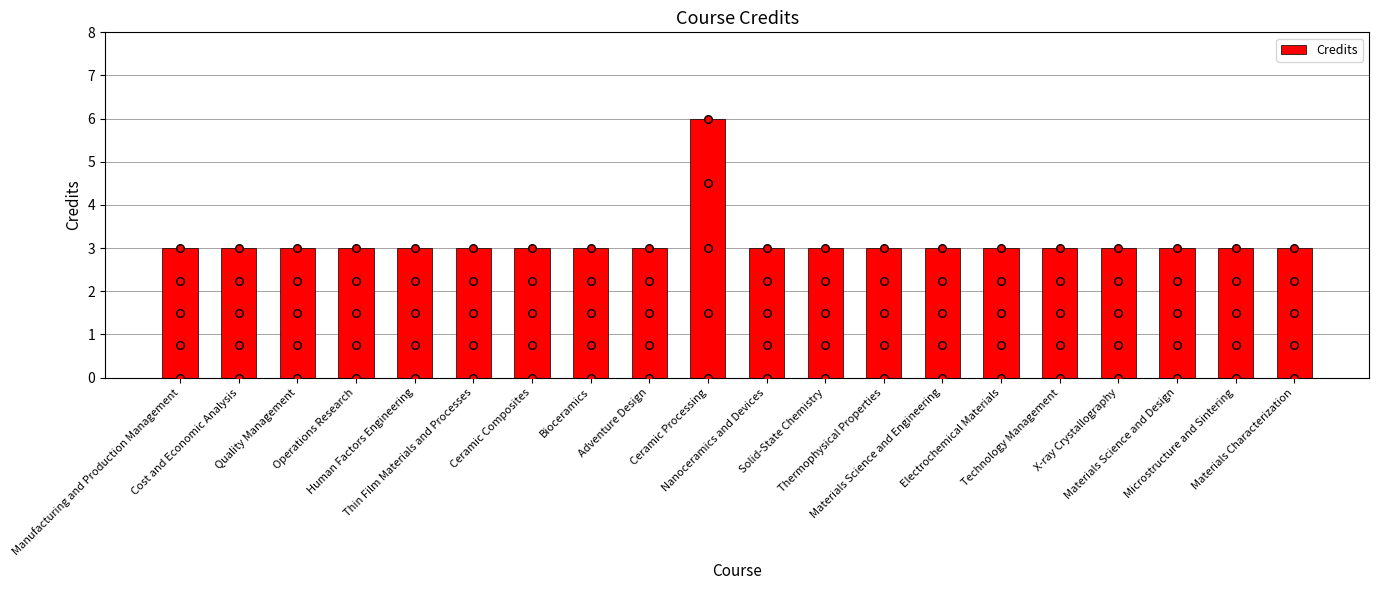

Which has a higher value, Technology Management or Materials Characterization?

Technology Management